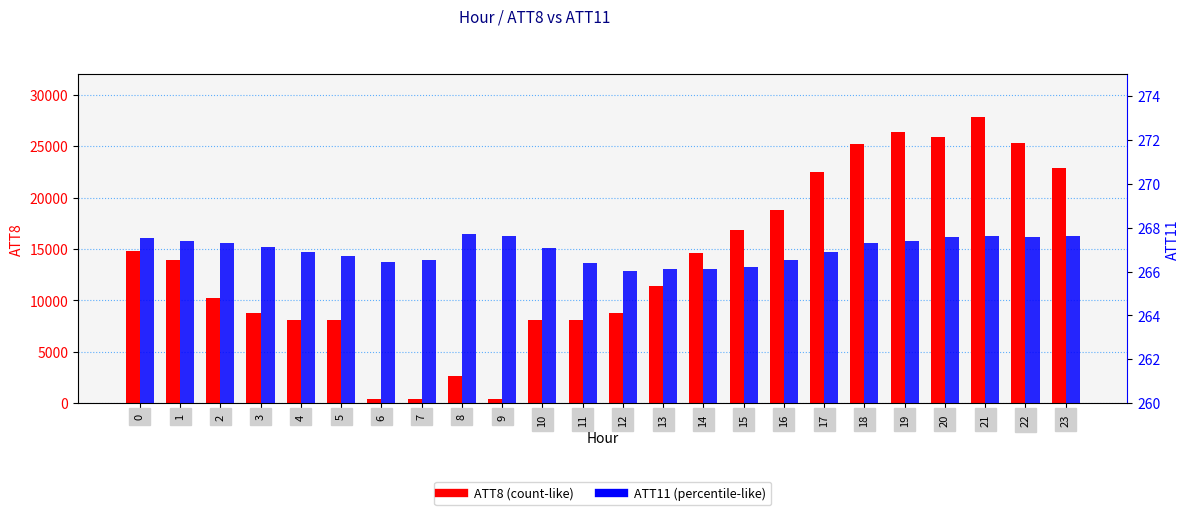

The value of ATT8 at 6 is 582.0. True or false?

False